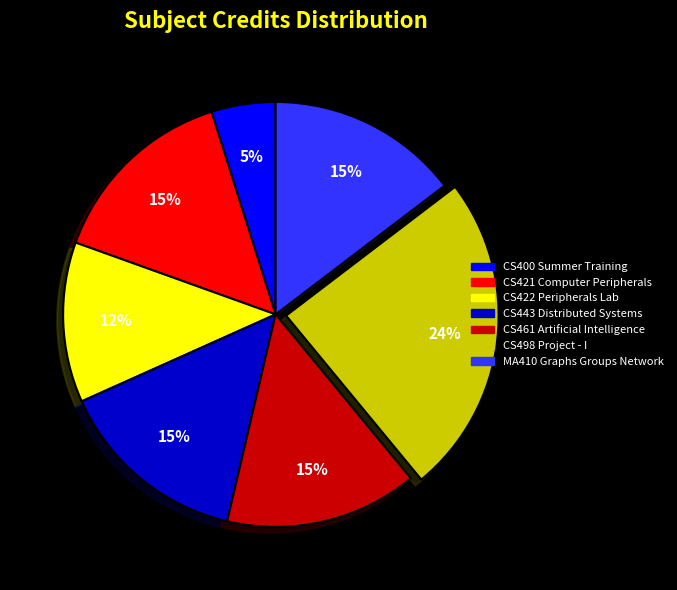

Is the sum of CS461 Artificial Intelligence and CS400 Summer Training greater than half?

No